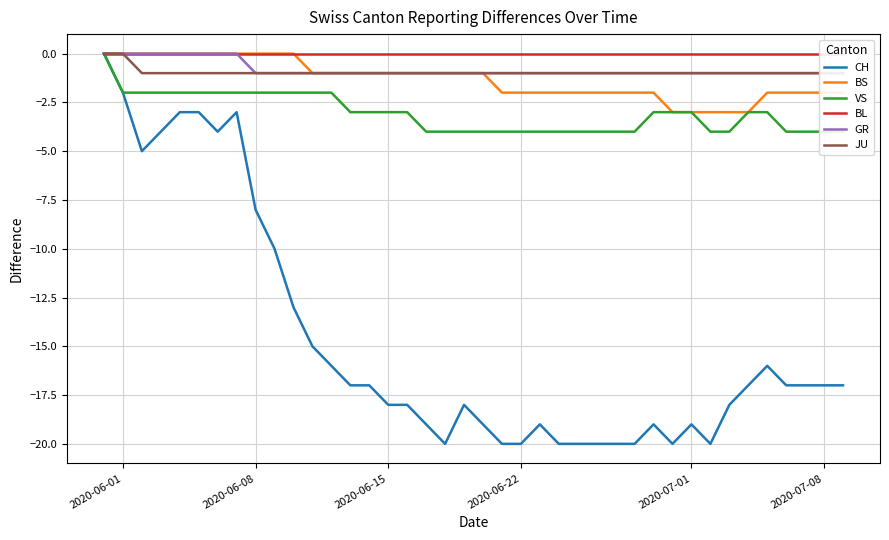

True or false: VS and CH cross at least once.

False